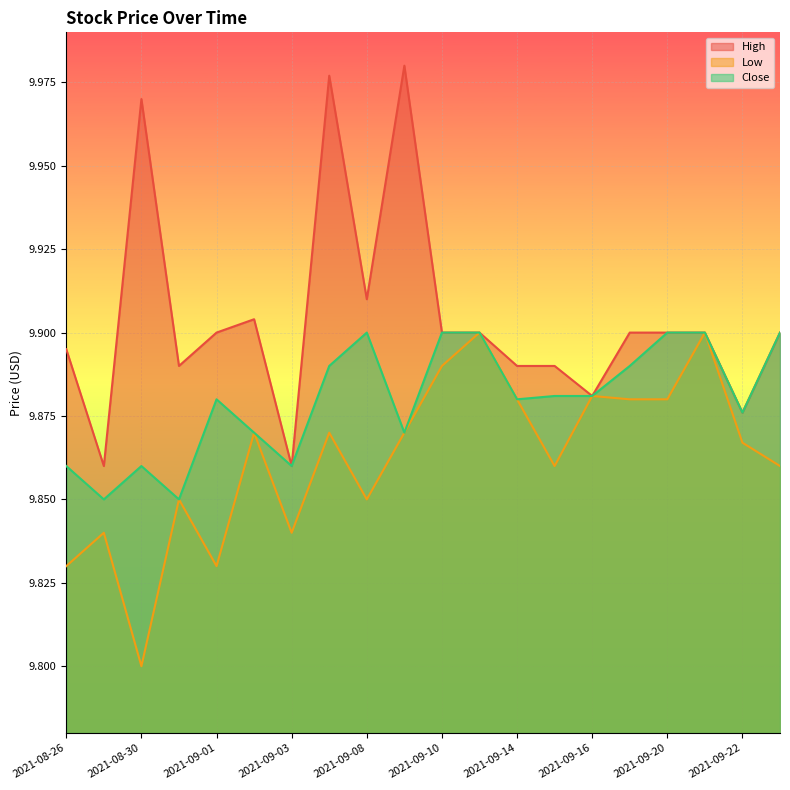

Reading left to right, extract all data points from this chart.

High: 2021-08-26=9.9	2021-08-27=9.9	2021-08-30=10.0	2021-08-31=9.9	2021-09-01=9.9	2021-09-02=9.9	2021-09-03=9.9	2021-09-07=10.0	2021-09-08=9.9	2021-09-09=10.0	2021-09-10=9.9	2021-09-13=9.9	2021-09-14=9.9	2021-09-15=9.9	2021-09-16=9.9	2021-09-17=9.9	2021-09-20=9.9	2021-09-21=9.9	2021-09-22=9.9	2021-09-23=9.9
Low: 2021-08-26=9.8	2021-08-27=9.8	2021-08-30=9.8	2021-08-31=9.9	2021-09-01=9.8	2021-09-02=9.9	2021-09-03=9.8	2021-09-07=9.9	2021-09-08=9.9	2021-09-09=9.9	2021-09-10=9.9	2021-09-13=9.9	2021-09-14=9.9	2021-09-15=9.9	2021-09-16=9.9	2021-09-17=9.9	2021-09-20=9.9	2021-09-21=9.9	2021-09-22=9.9	2021-09-23=9.9
Close: 2021-08-26=9.9	2021-08-27=9.9	2021-08-30=9.9	2021-08-31=9.9	2021-09-01=9.9	2021-09-02=9.9	2021-09-03=9.9	2021-09-07=9.9	2021-09-08=9.9	2021-09-09=9.9	2021-09-10=9.9	2021-09-13=9.9	2021-09-14=9.9	2021-09-15=9.9	2021-09-16=9.9	2021-09-17=9.9	2021-09-20=9.9	2021-09-21=9.9	2021-09-22=9.9	2021-09-23=9.9